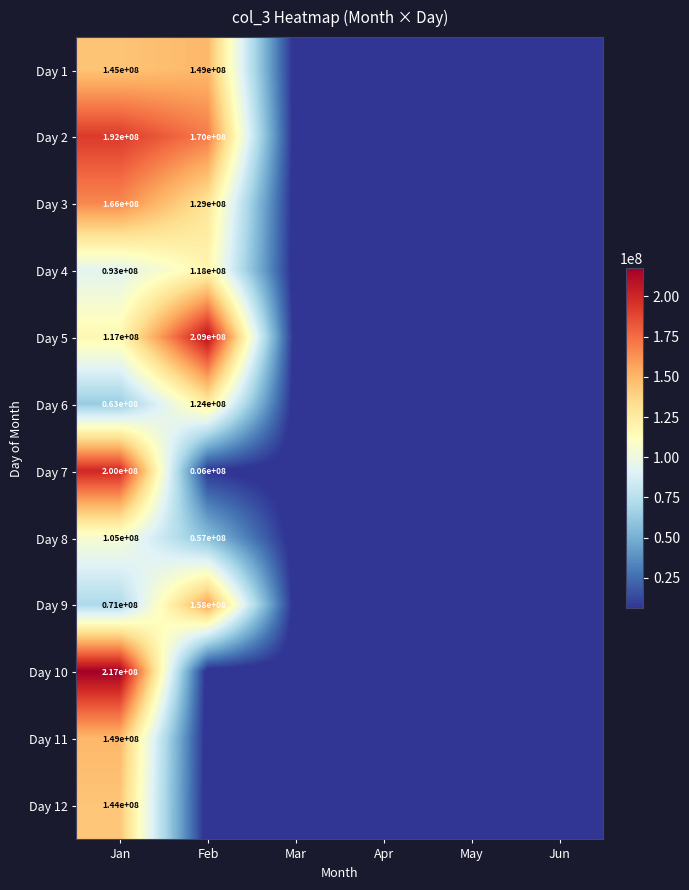

What is the spread (max minus min) of values at Feb?

209314976